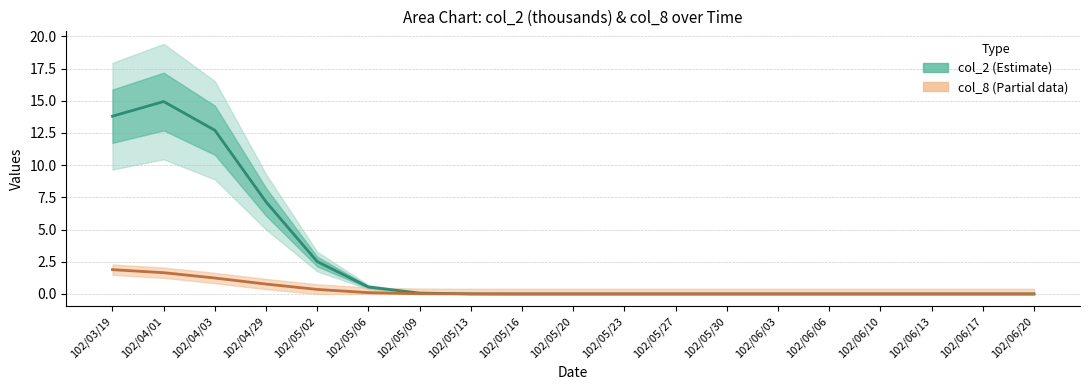

What is the total value across all series at 102/04/01?

16.6